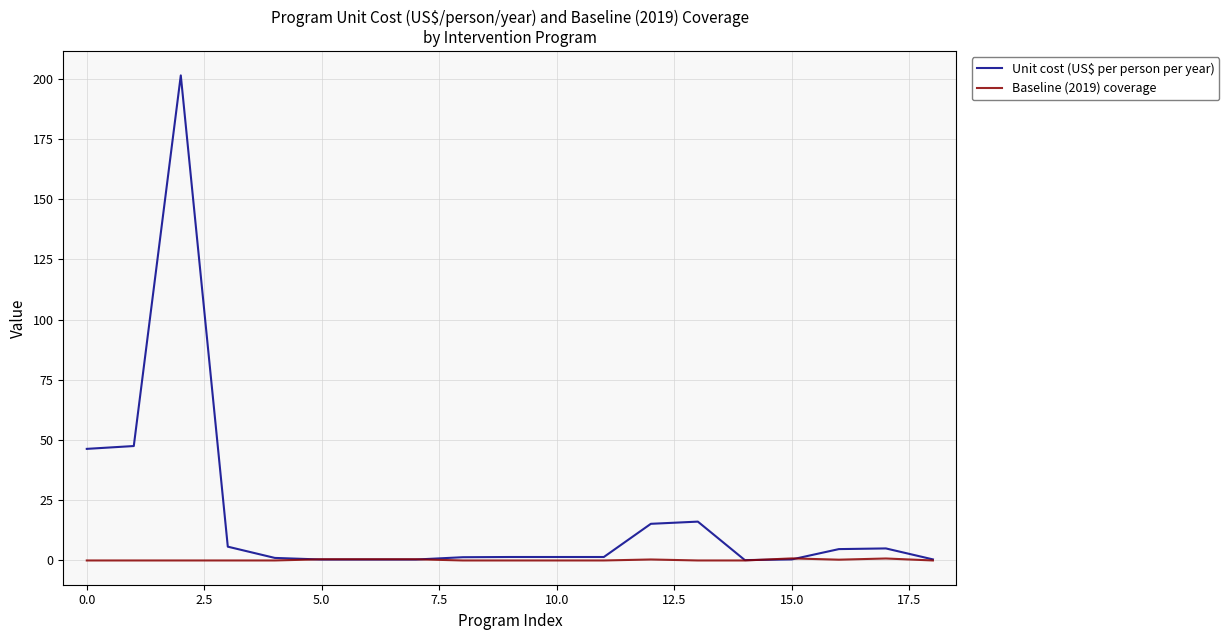

Which series has the largest range (max minus min)?

Unit cost (US$ per person per year)